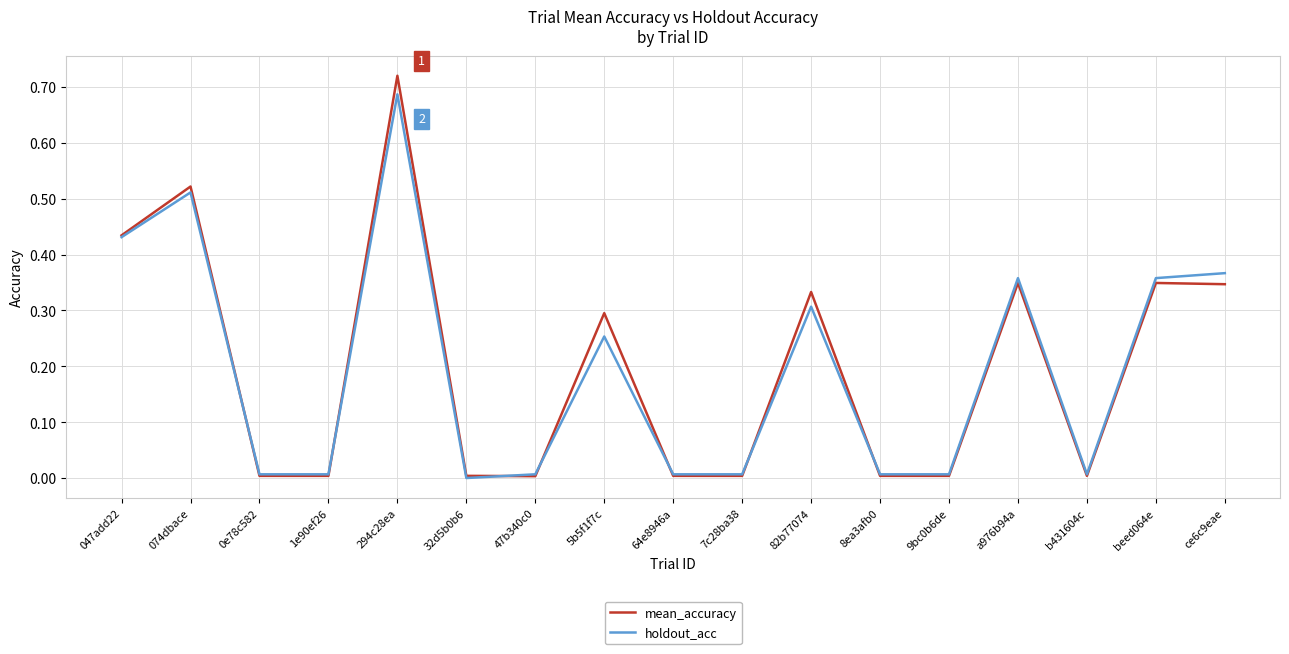

Which series has the largest range (max minus min)?

mean_accuracy